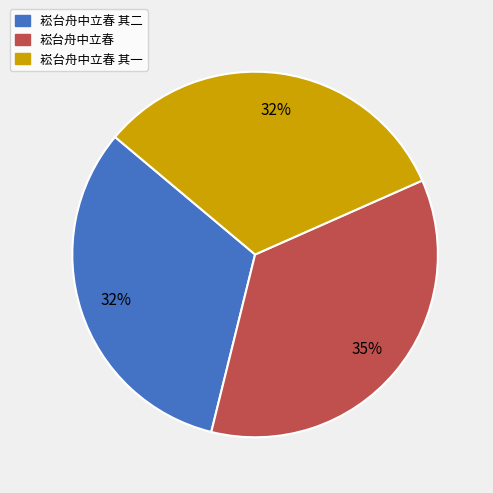

Which slice is the largest?

崧台舟中立春